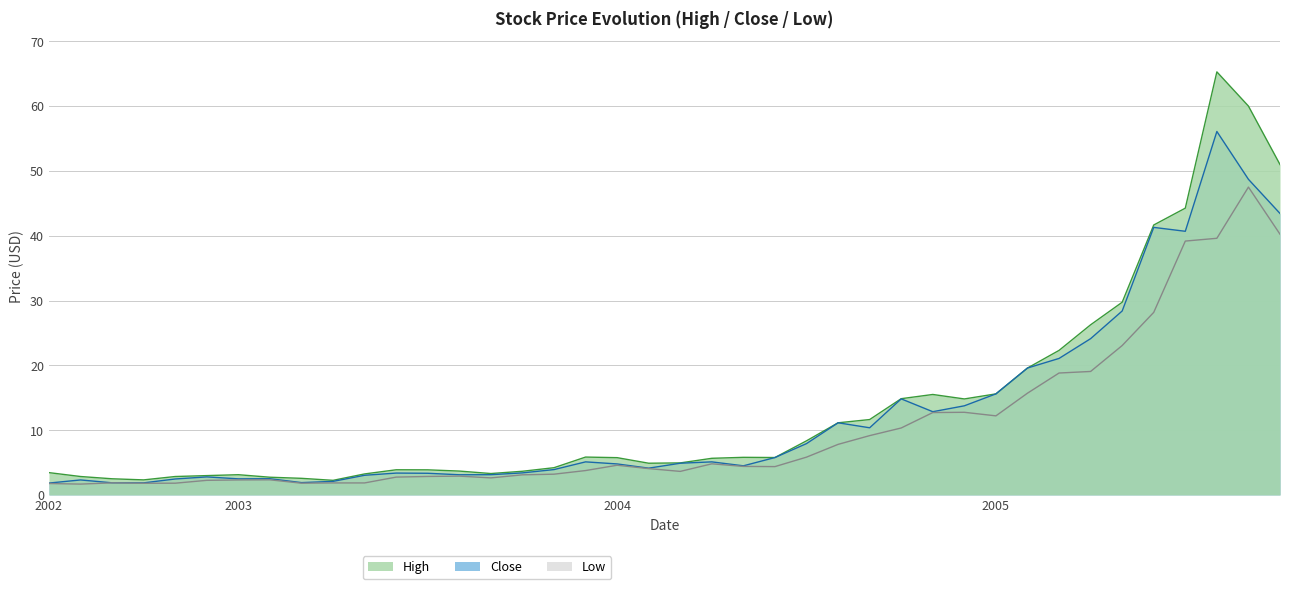

What position from the left is 2004-11?

29